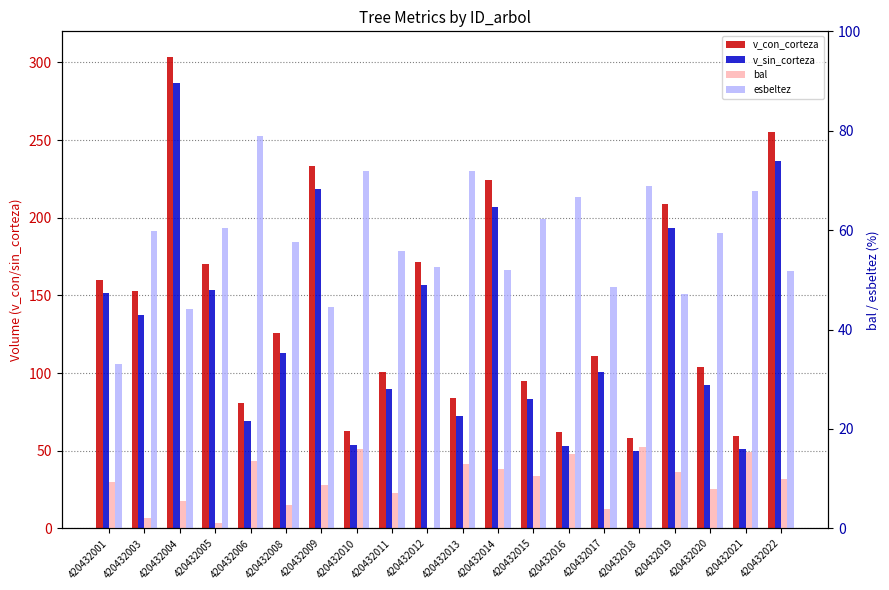

What is the total value across all series at 420432016?

196.7